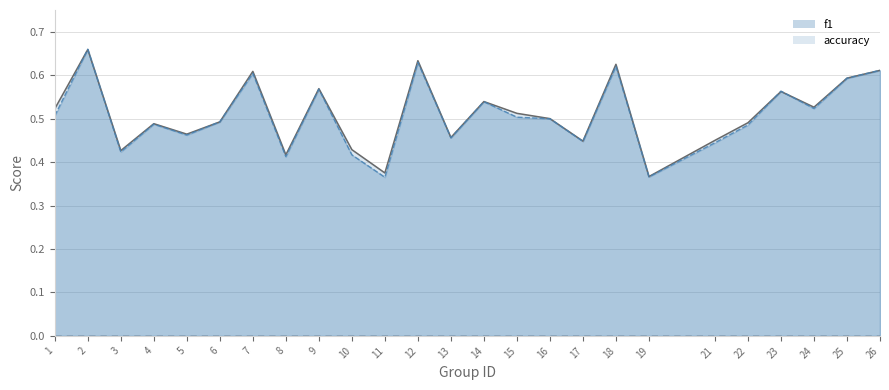

Reading right to left, extract all data points from this chart.

f1: 26=0.6	25=0.6	24=0.5	23=0.6	22=0.5	21=0.4	19=0.4	18=0.6	17=0.4	16=0.5	15=0.5	14=0.5	13=0.5	12=0.6	11=0.4	10=0.4	9=0.6	8=0.4	7=0.6	6=0.5	5=0.5	4=0.5	3=0.4	2=0.7	1=0.5
accuracy: 26=0.6	25=0.6	24=0.5	23=0.6	22=0.5	21=0.5	19=0.4	18=0.6	17=0.4	16=0.5	15=0.5	14=0.5	13=0.5	12=0.6	11=0.4	10=0.4	9=0.6	8=0.4	7=0.6	6=0.5	5=0.5	4=0.5	3=0.4	2=0.7	1=0.5